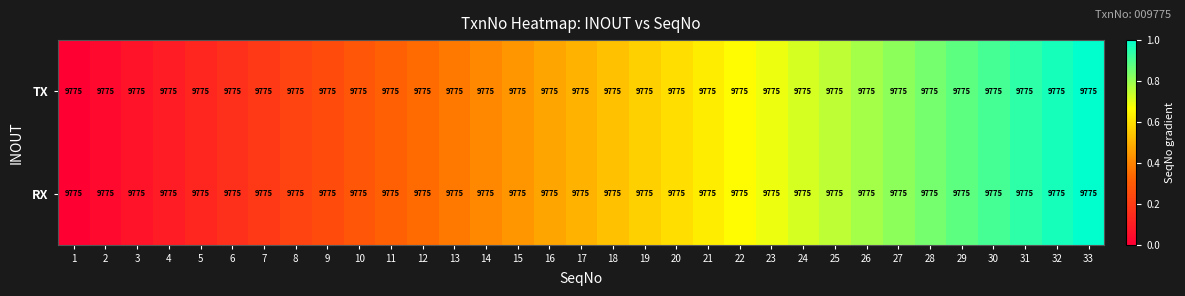

How many categories are shown in the chart?

33